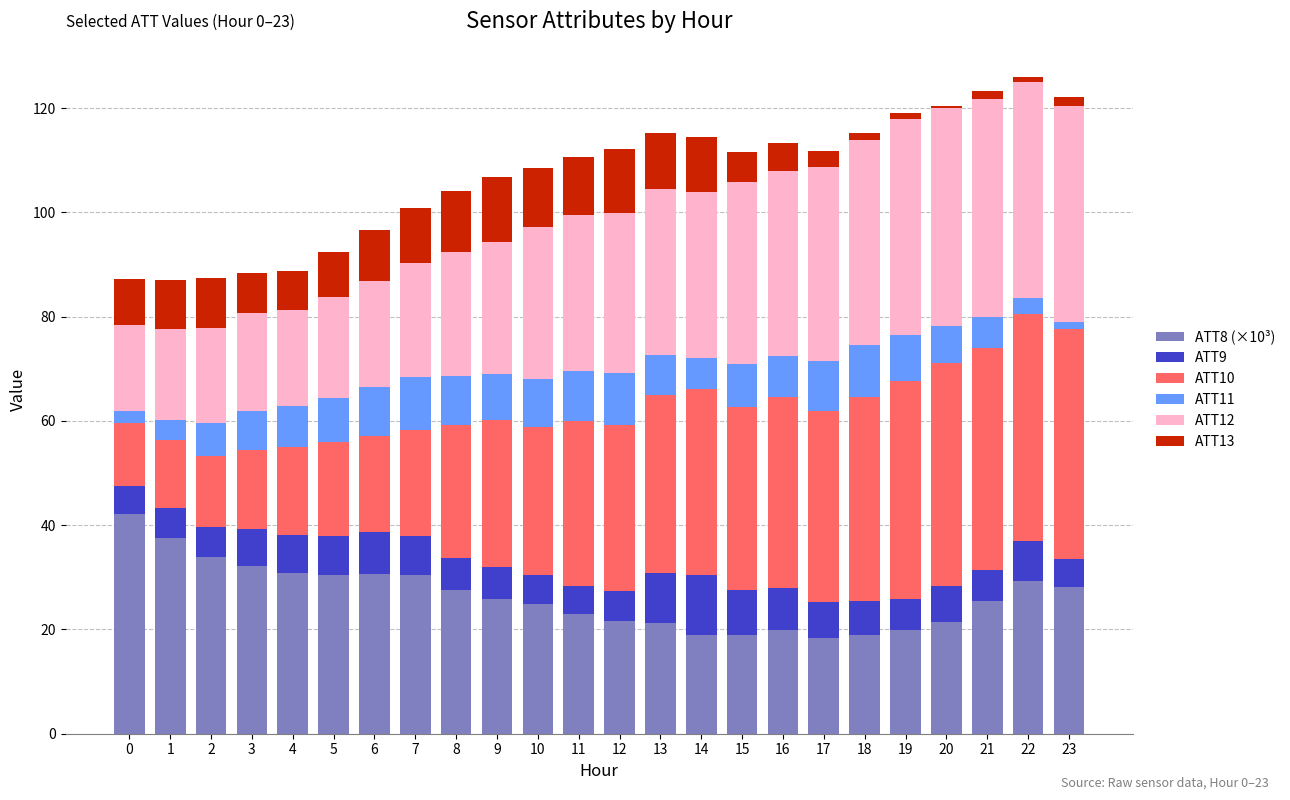

Count the number of categories in the chart.

24